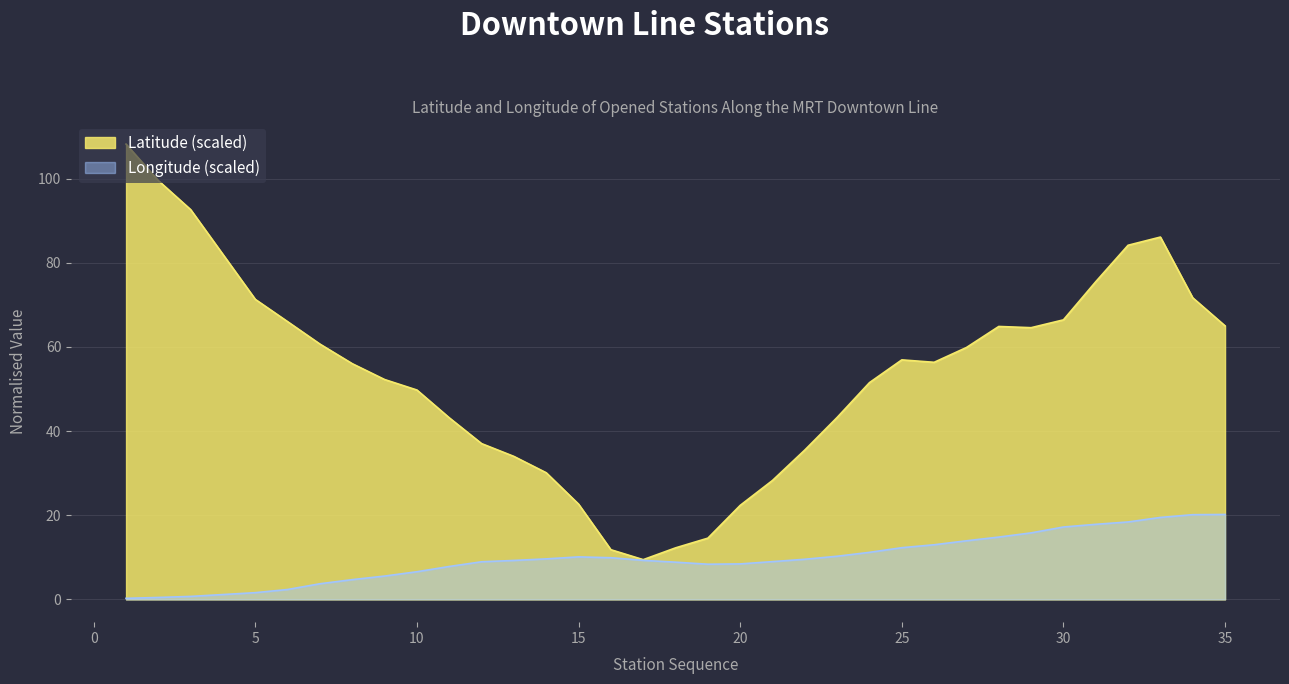

Which series has the largest range (max minus min)?

Latitude (scaled)